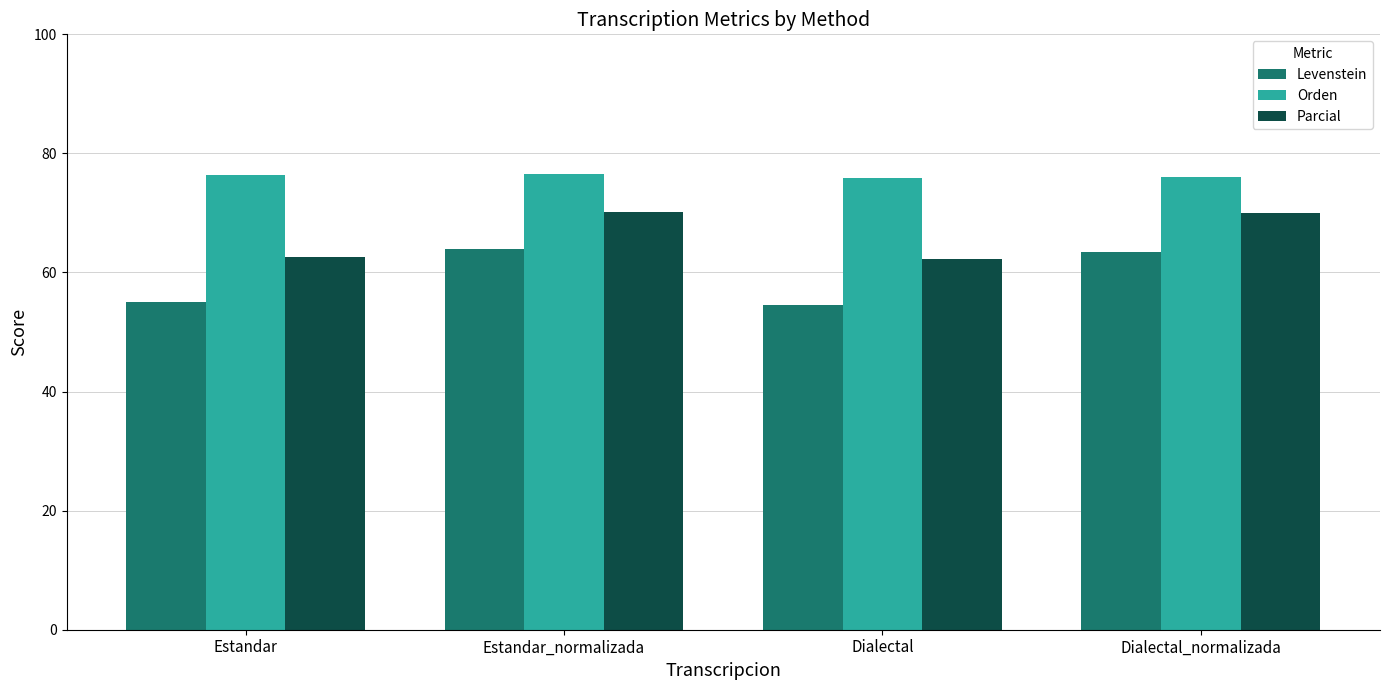

Read the Parcial value at Dialectal.

62.3